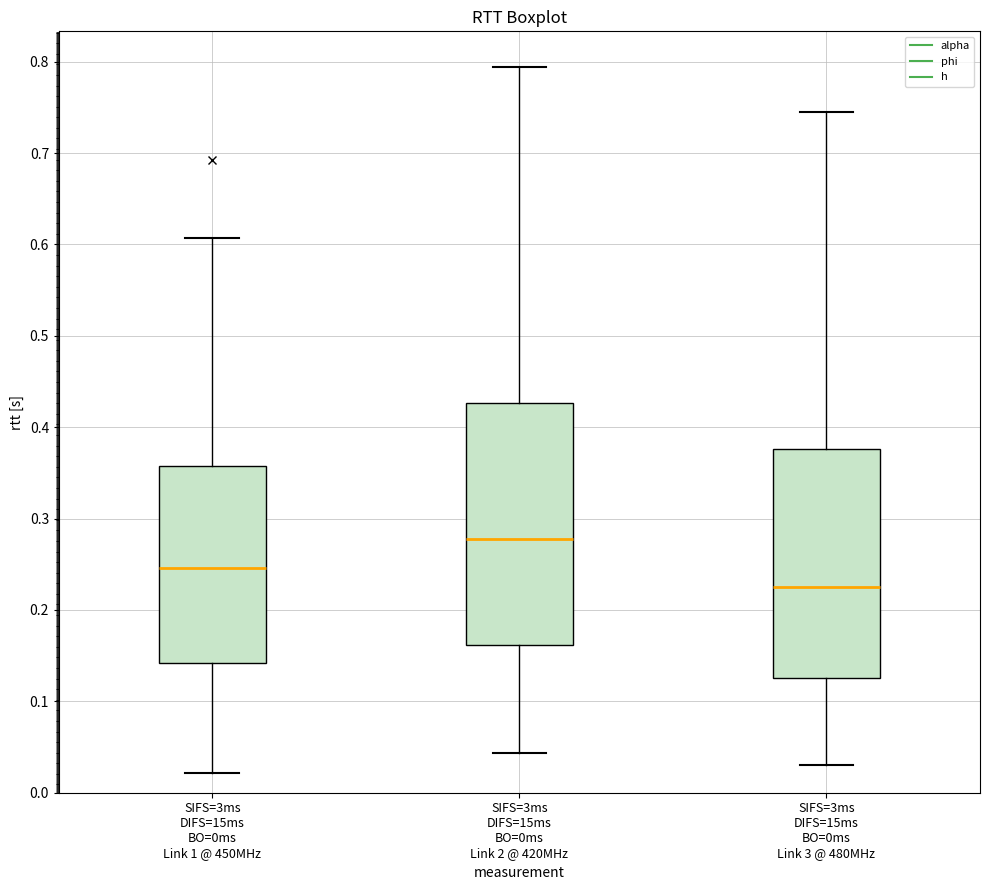

Reading left to right, read every box against the y-axis: the position of its median line, the range the box covers, and the ends of its whiskers. The values are not printed on the chart, so give them approximately, as read against the axis.

SIFS=3ms DIFS=15ms BO=0ms Link 1 @ 450MHz: median 0.25, box 0.14 to 0.36, whiskers 0.02 to 0.61
SIFS=3ms DIFS=15ms BO=0ms Link 2 @ 420MHz: median 0.28, box 0.16 to 0.43, whiskers 0.04 to 0.79
SIFS=3ms DIFS=15ms BO=0ms Link 3 @ 480MHz: median 0.23, box 0.13 to 0.38, whiskers 0.03 to 0.75